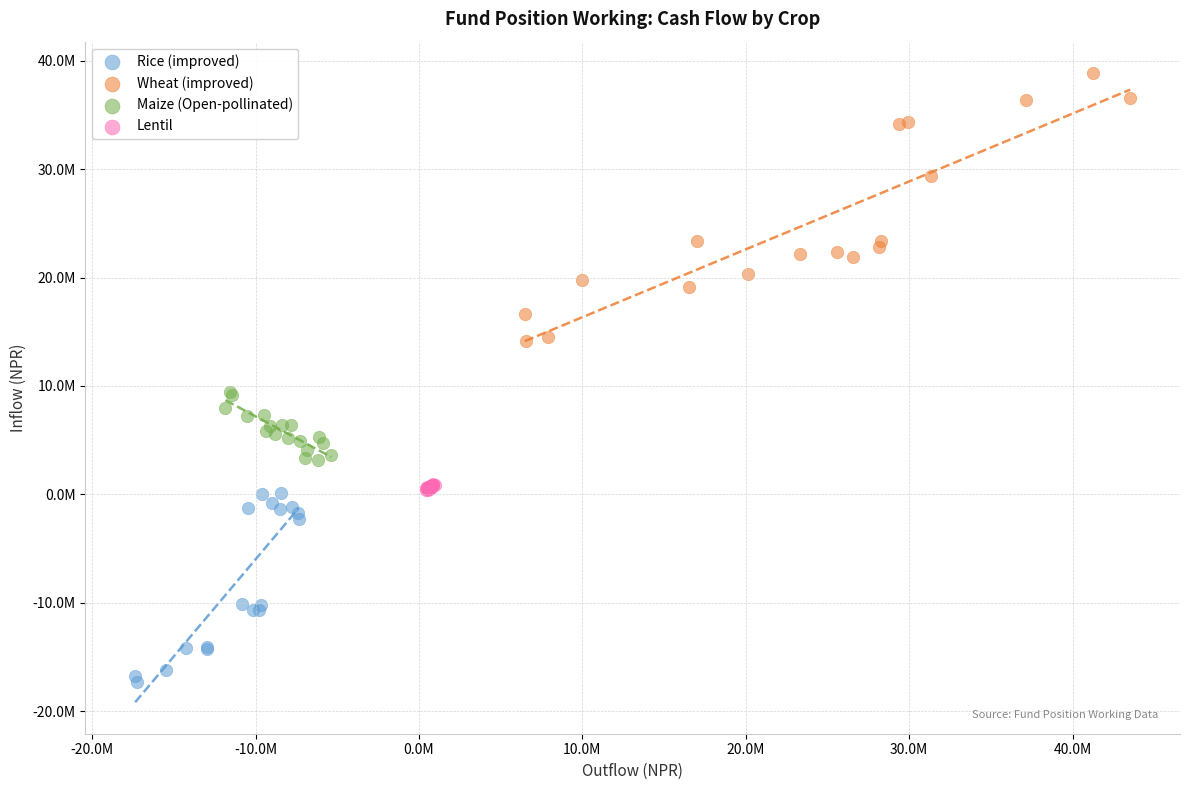

What are all the series names shown in the legend?

Rice (improved), Wheat (improved), Maize (Open-pollinated), Lentil